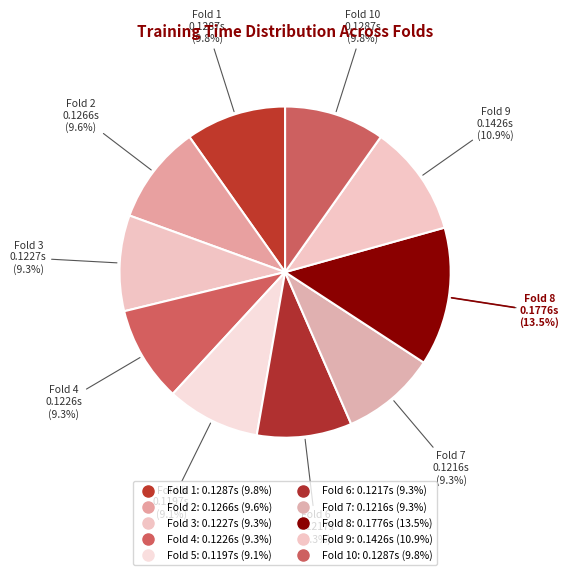

To the nearest percent, what portion does Fold 7 represent?

9%